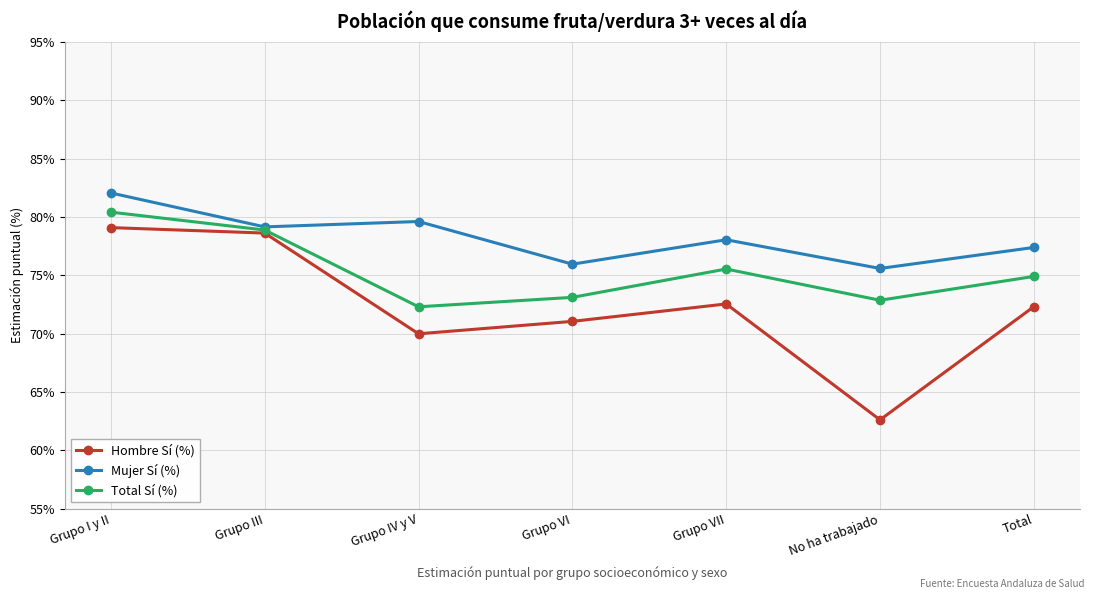

Does the chart have visible grid lines?

Yes